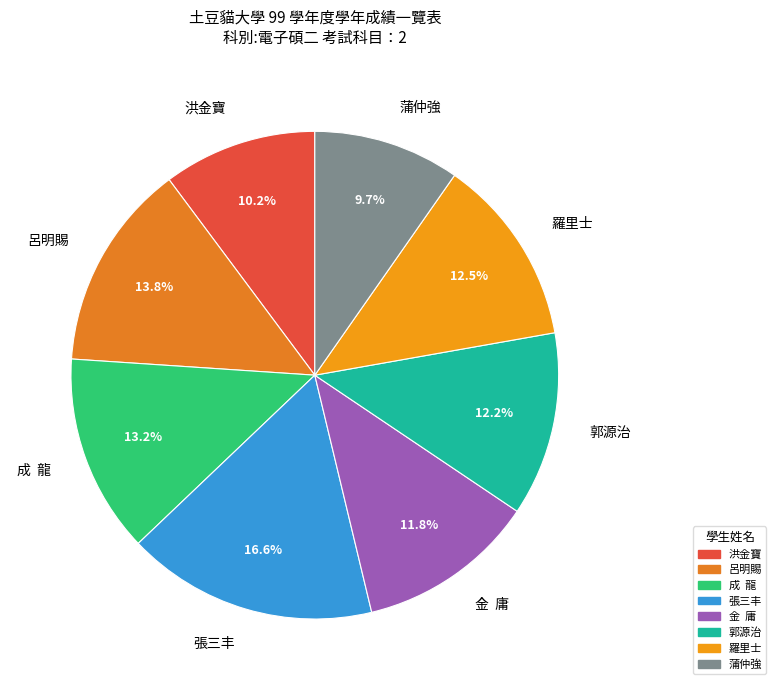

Count the number of slices in the pie.

8